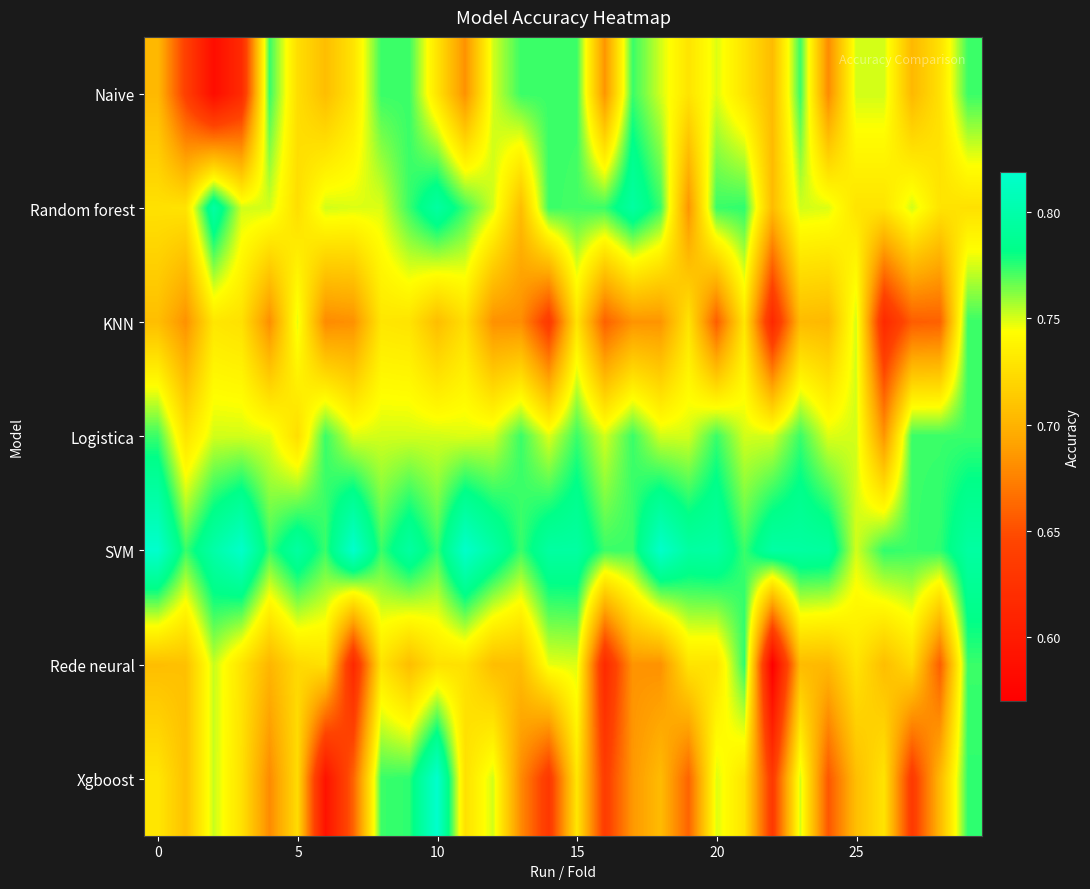

Count the number of data series in this chart.

7